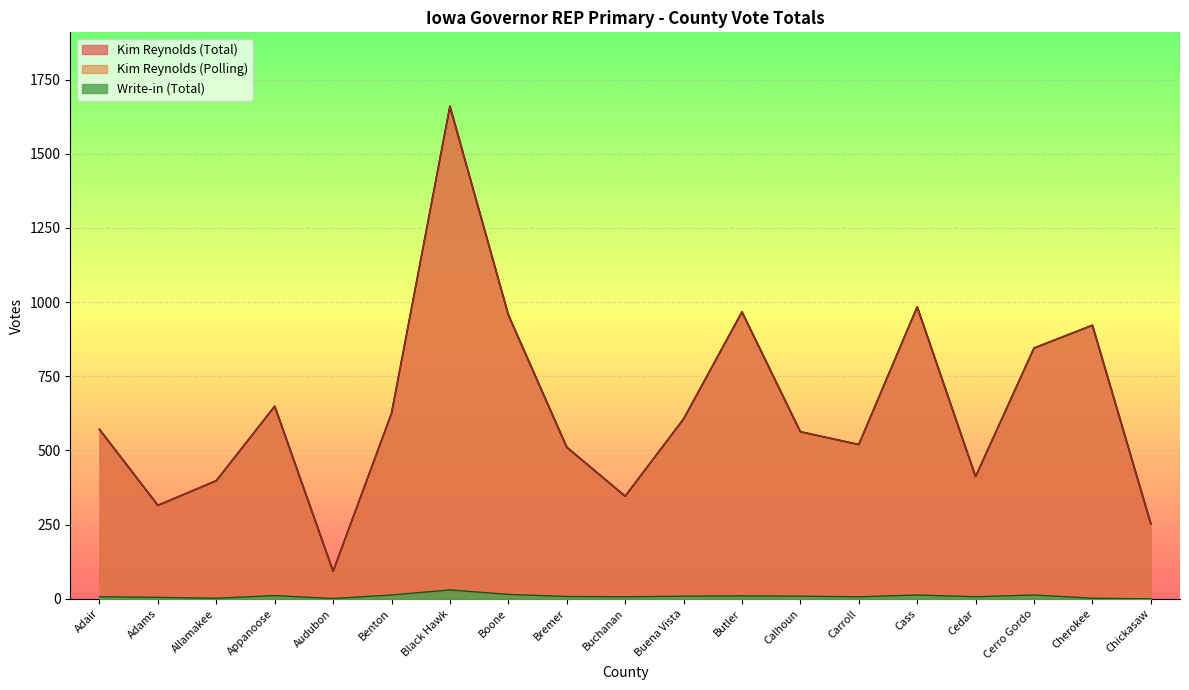

Is the value of Kim Reynolds (Total) at Allamakee greater than the value of Write-in (Total) at Buena Vista?

Yes